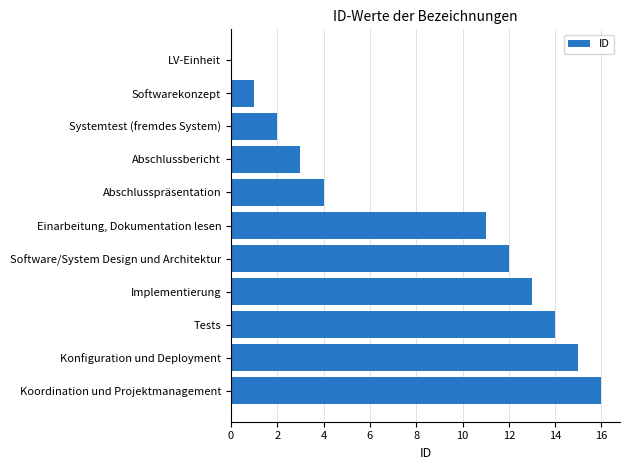

How many positive values are there?

10